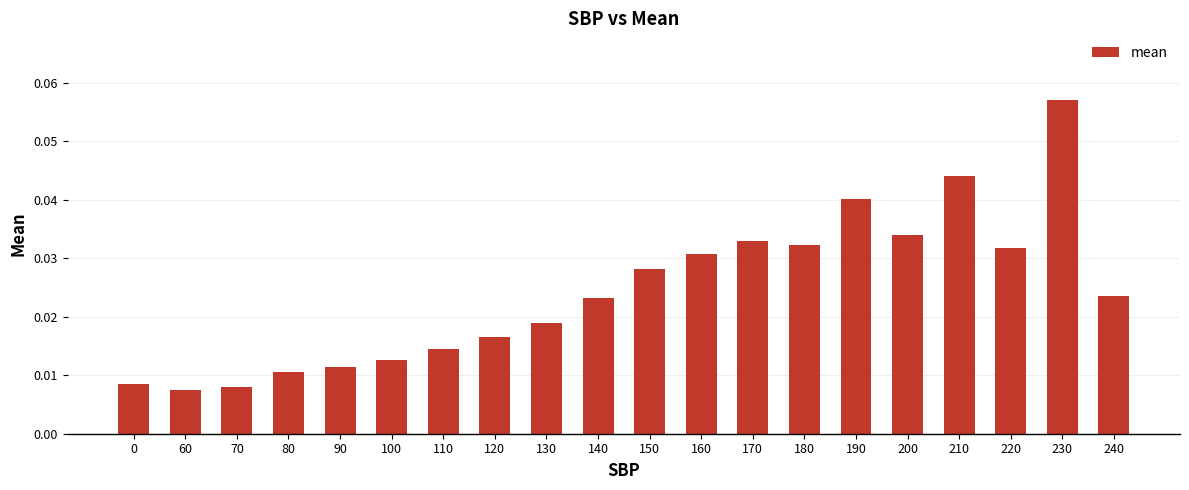

Count the values in the range 0 to 1.

20